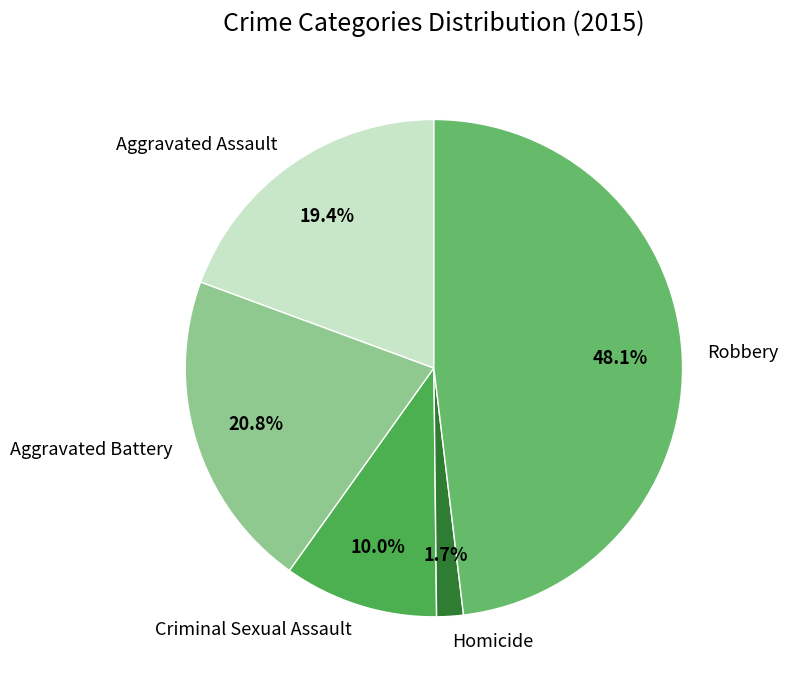

Does Aggravated Assault represent more than half of the total?

No